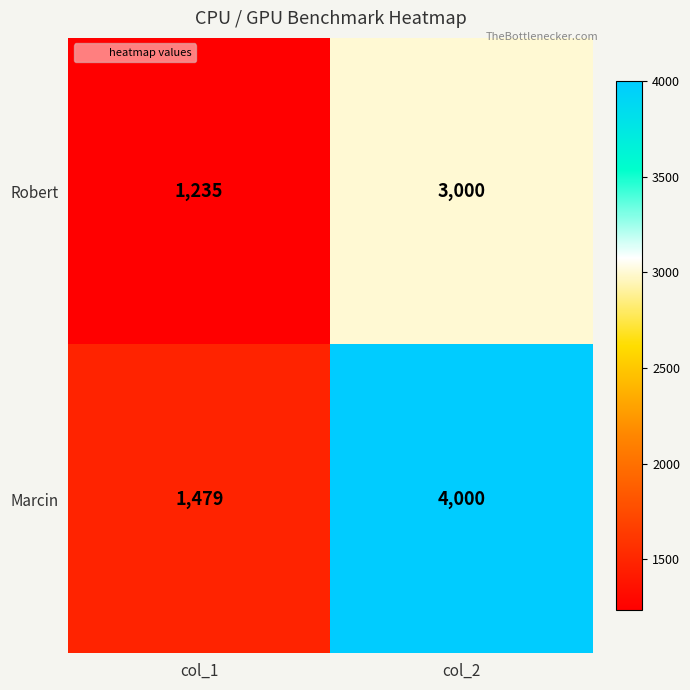

Read the Marcin value at col_2, to the nearest 100.

4000